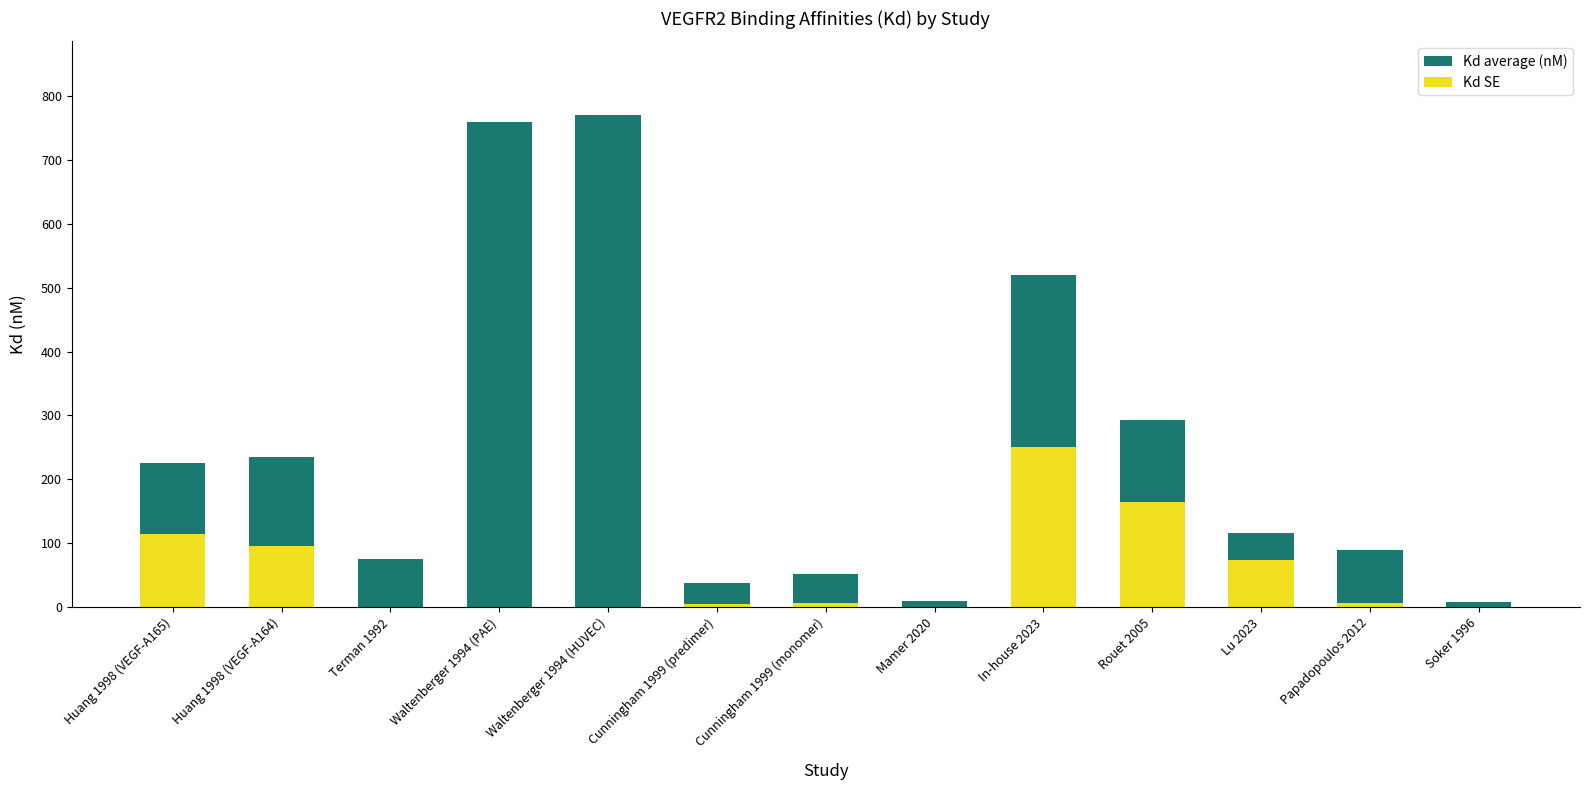

The value of Kd average (nM) at Mamer 2020 is 15.7. True or false?

False